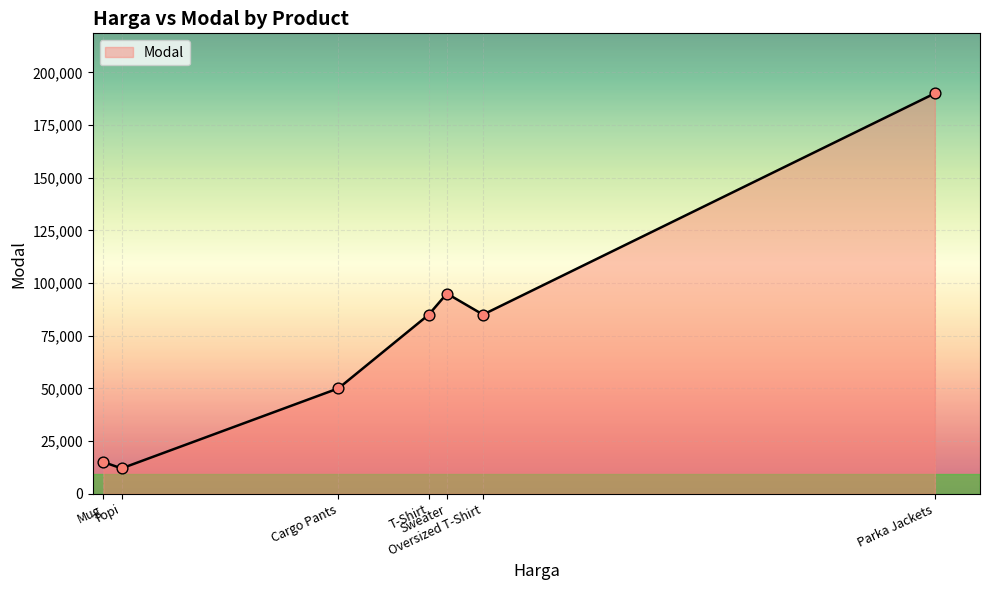

Between Parka Jackets and T-Shirt, which is larger?

Parka Jackets